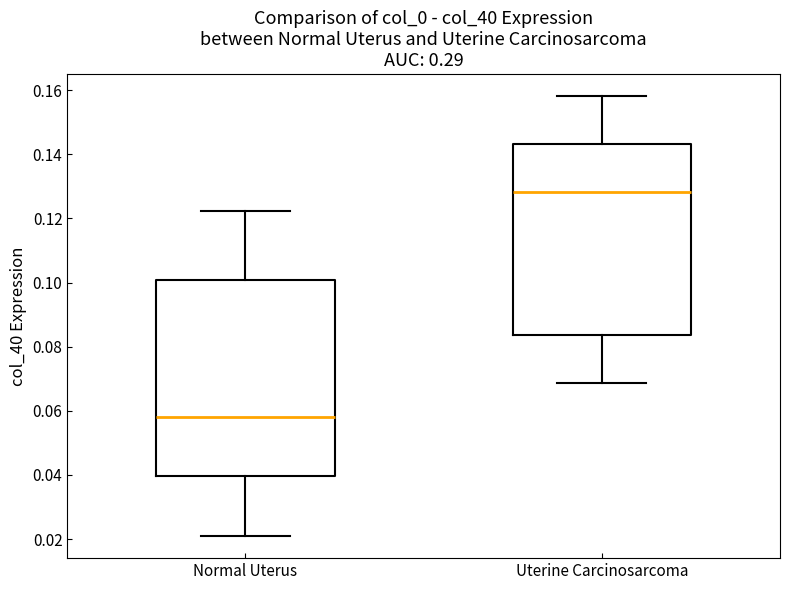

Which box's median line is the lowest?

Normal Uterus